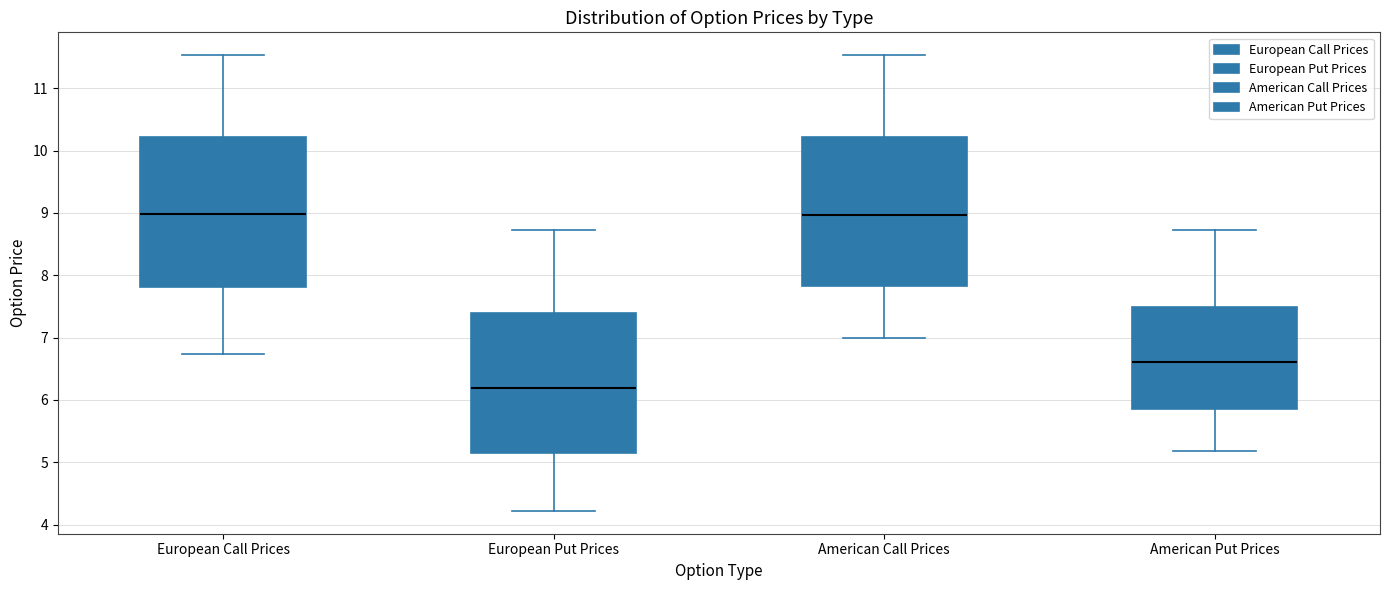

Where does the upper whisker of the box for European Call Prices end on the y-axis? The values are not printed on the chart, so give them approximately, as read against the axis.

11.5